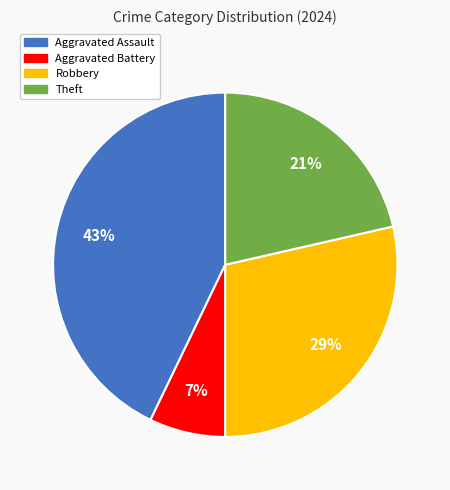

Rank the categories by value from lowest to highest.

Aggravated Battery, Theft, Robbery, Aggravated Assault